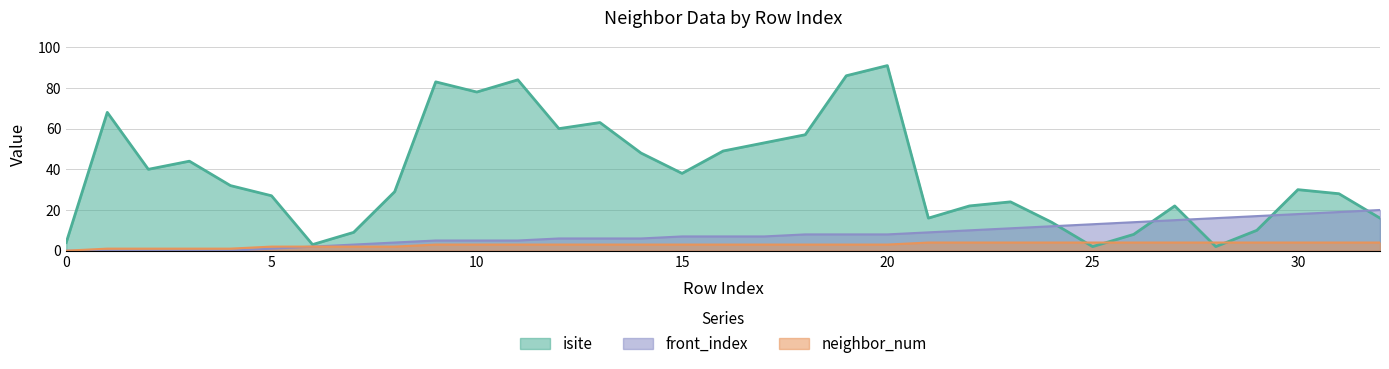

What is the value of the neighbor_num point at the 28th from the left?

4